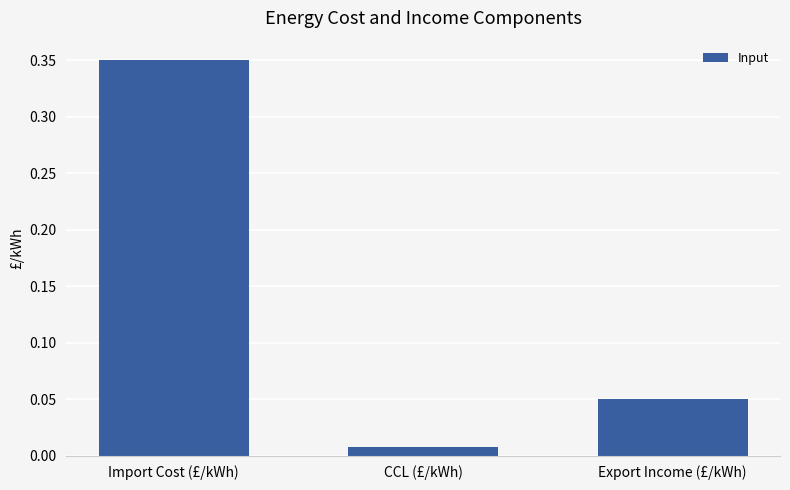

At which label is the value closest to 0?

CCL (£/kWh)